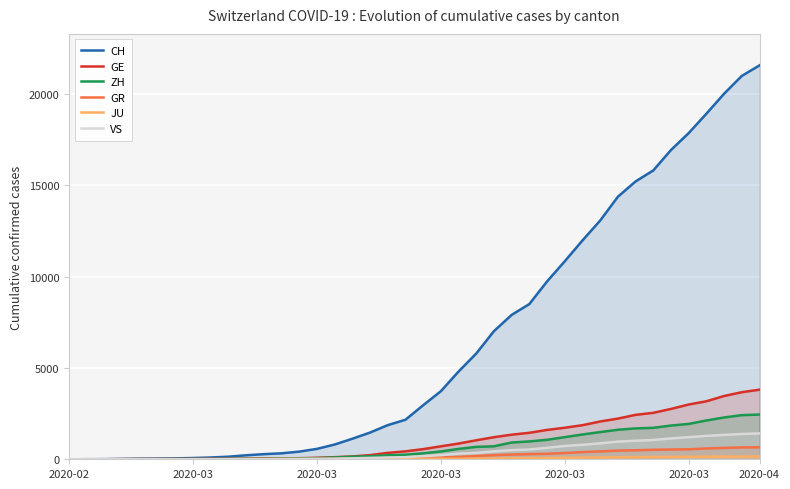

True or false: GE has more than 1 interior local peaks.

False